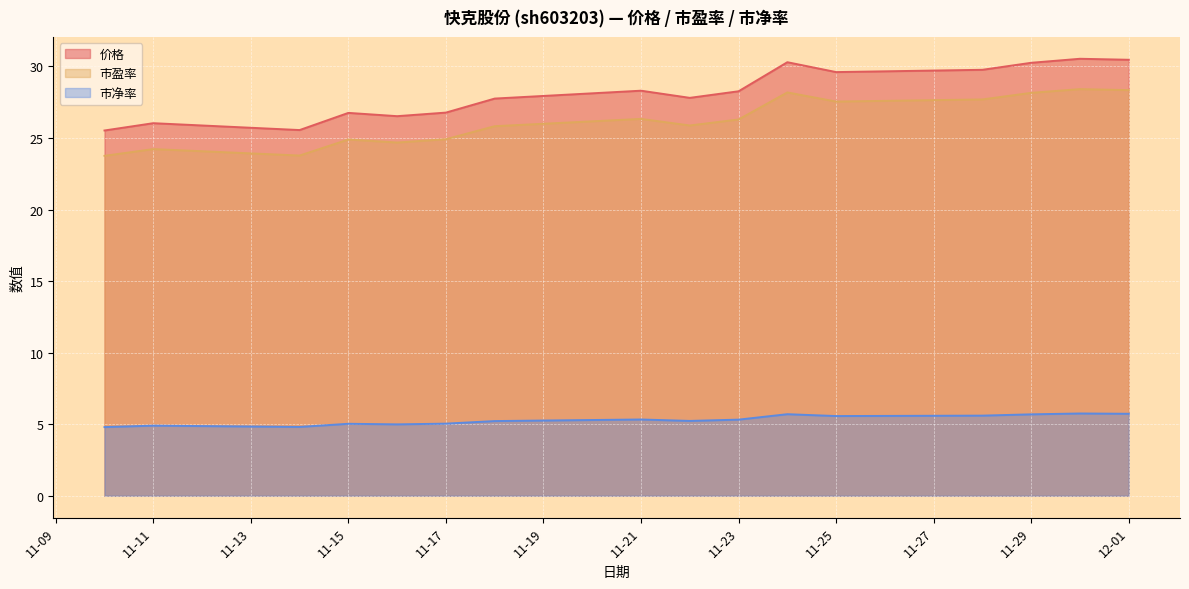

How many data points in 市净率 are less than 5?

4